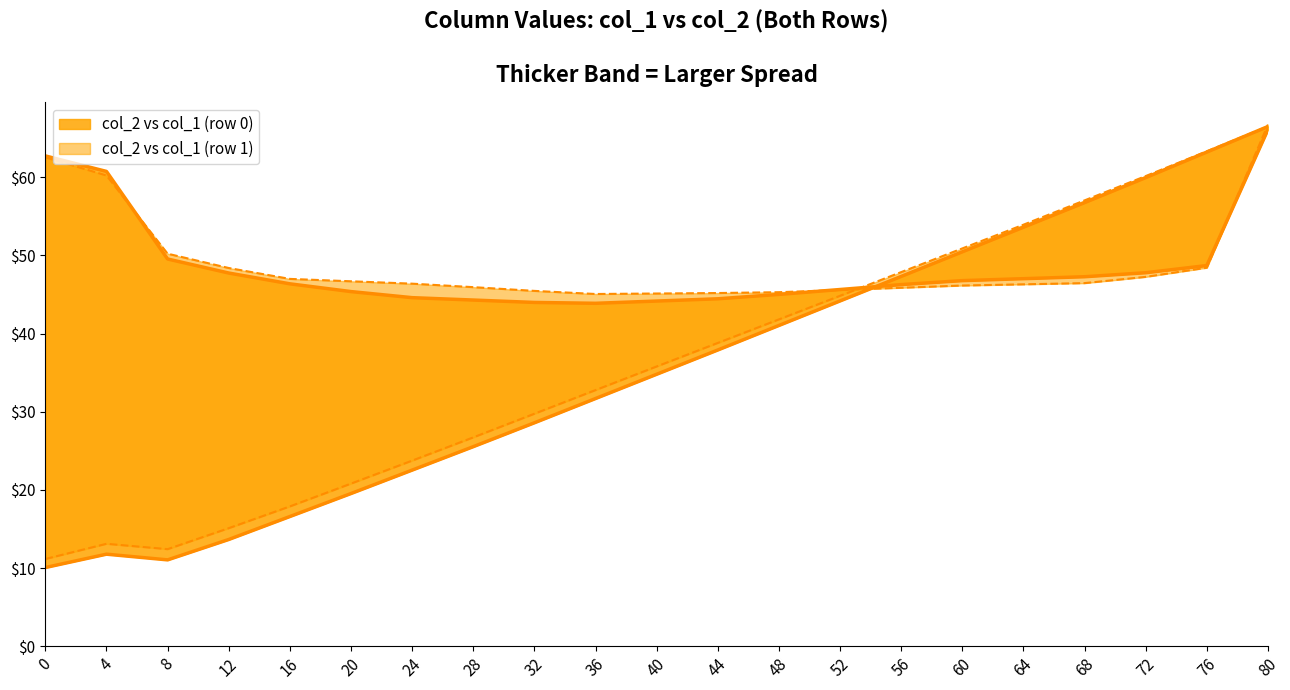

At which label does col_1_row1 first exceed 35?

40